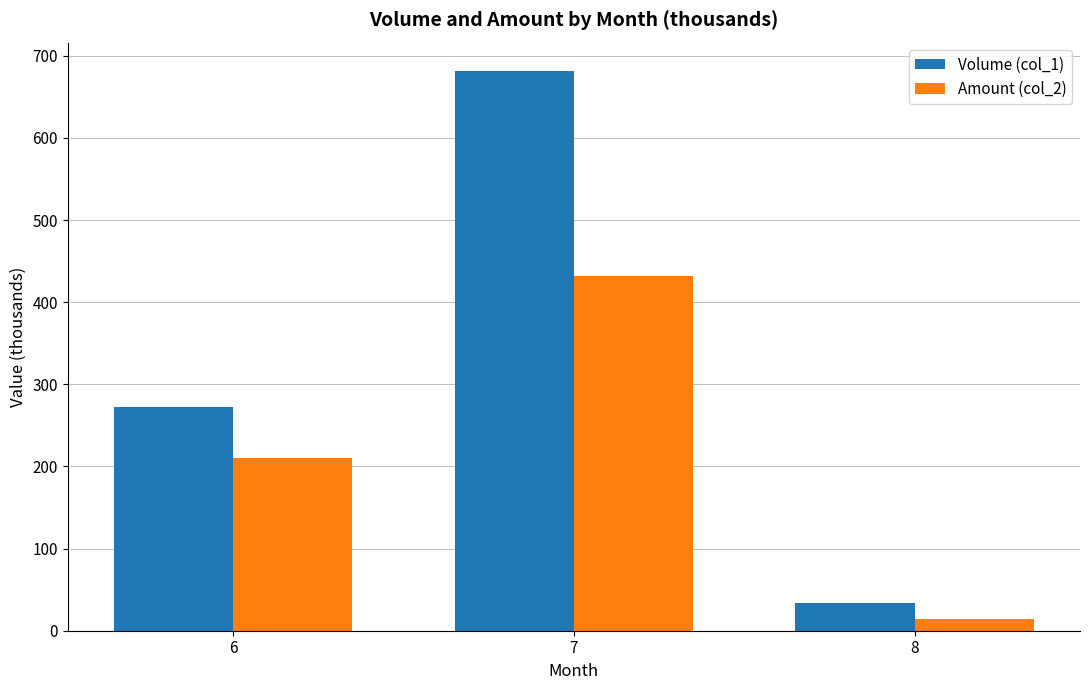

Where does the Amount (col_2) series first go above 210?

6